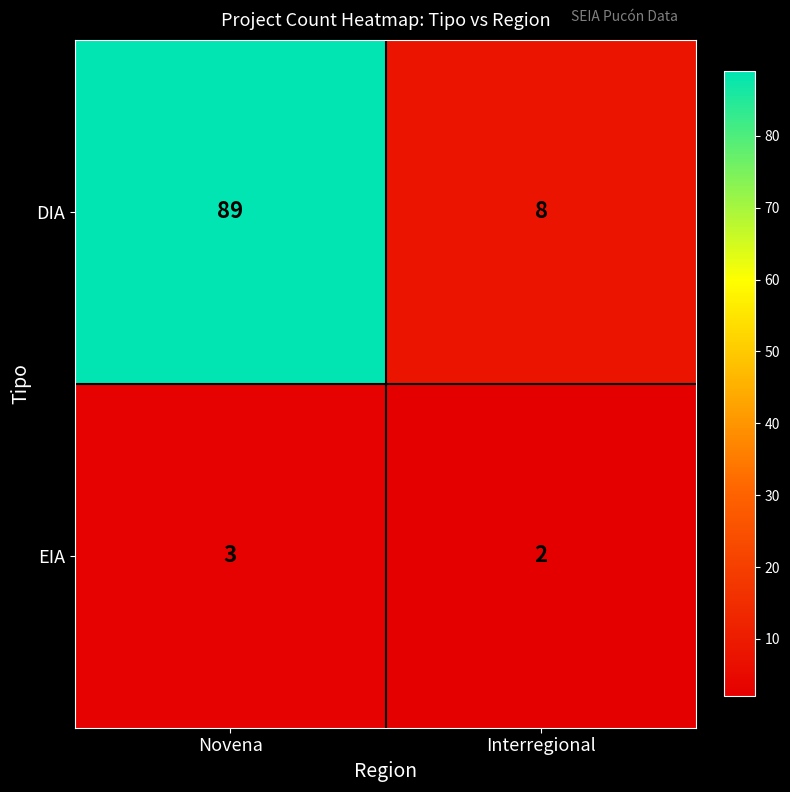

Between Novena and Interregional, which series saw the biggest shift?

DIA